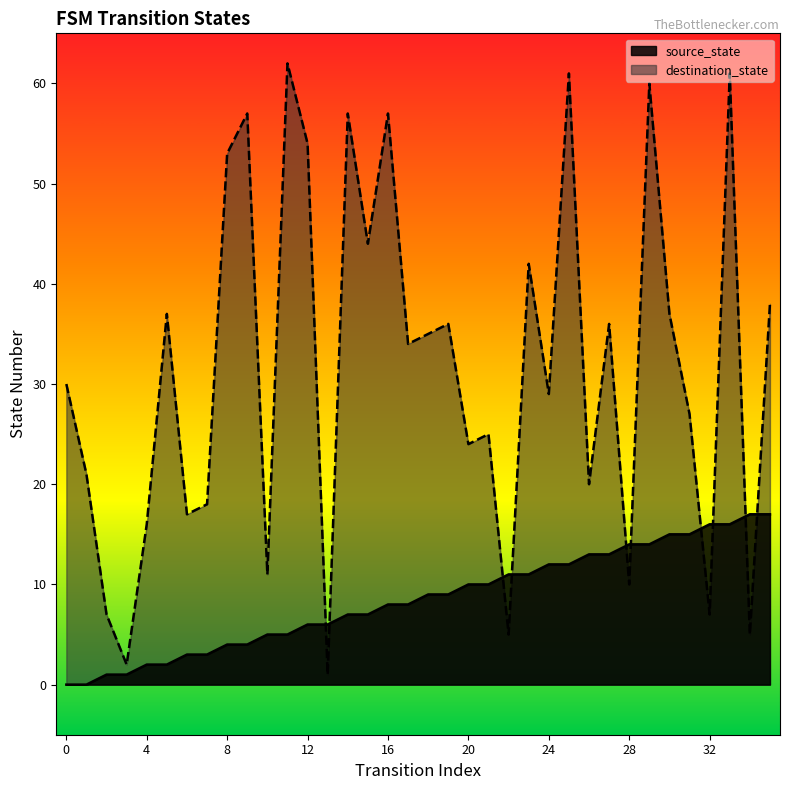

The destination_state series shows 24 at 20. True or false?

True